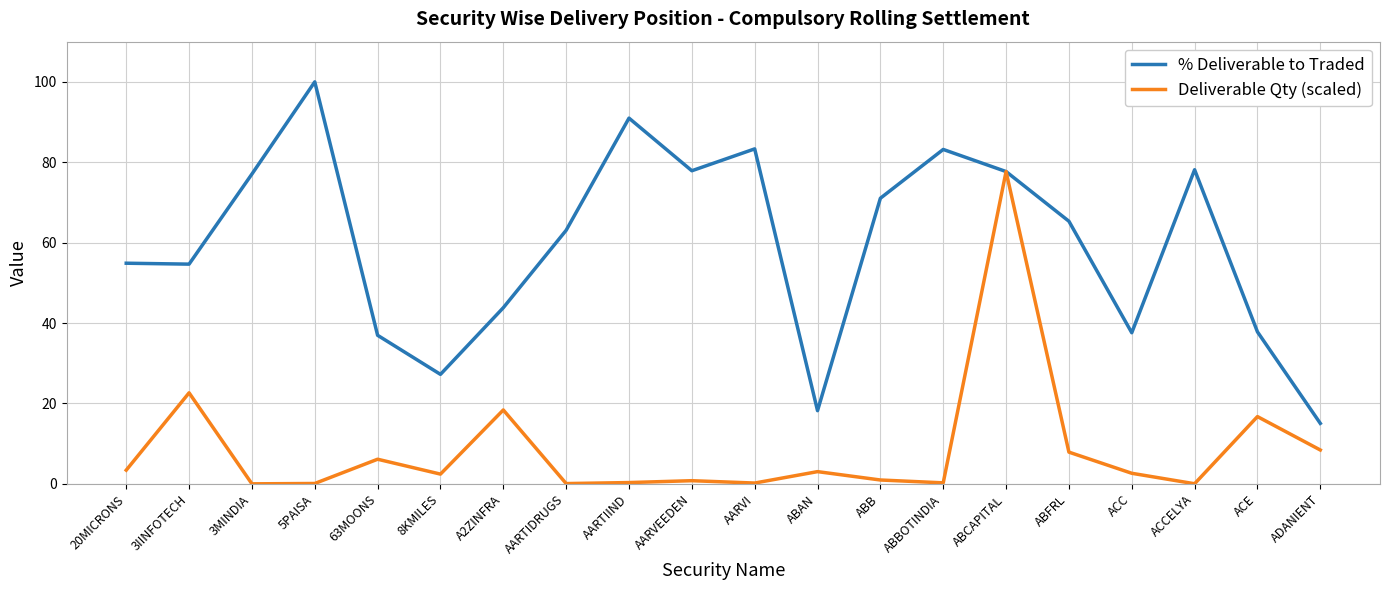

Is the value of Deliverable Qty (scaled) at ACC greater than the value of % Deliverable to Traded at 8KMILES?

No